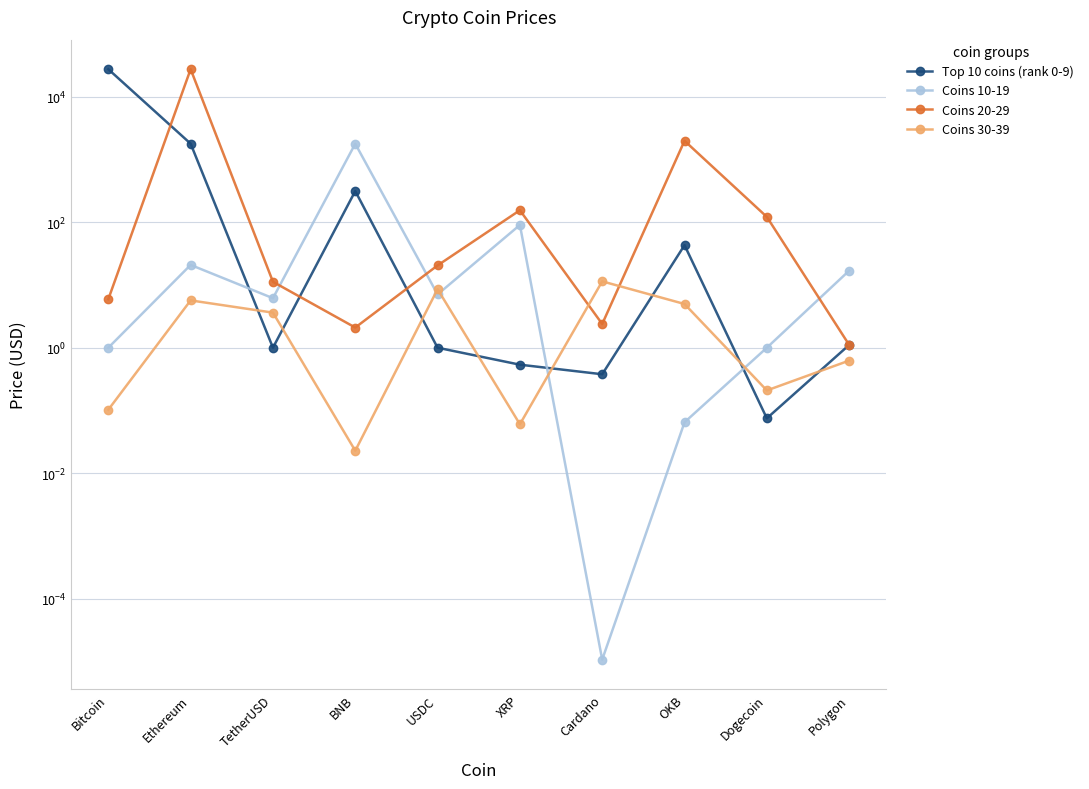

What value does the Coins 30-39 series have at XRP?

0.1